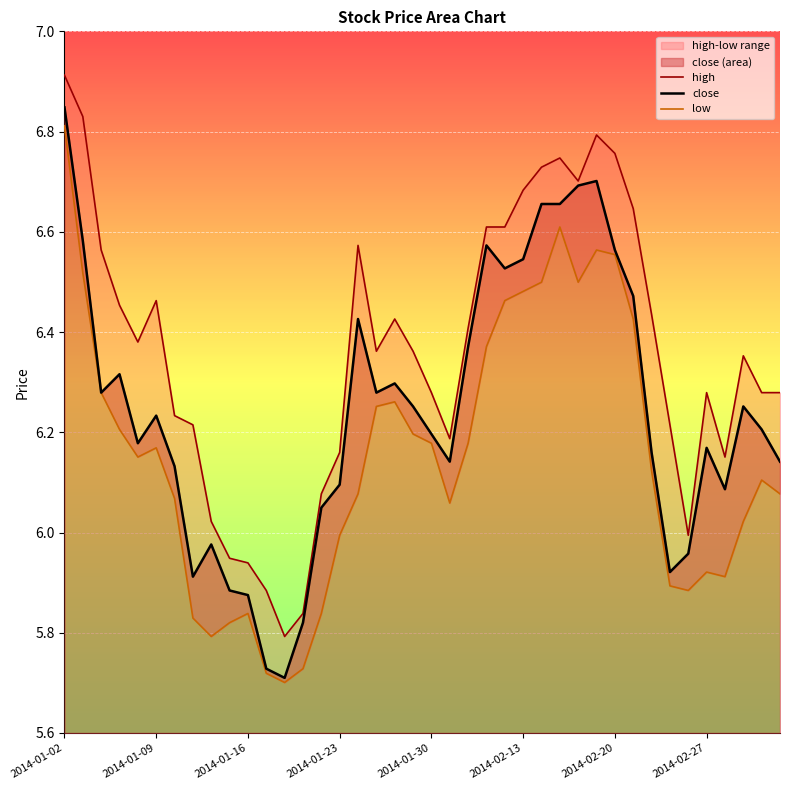

List the series in order of their peak value, lowest first.

low, close, high